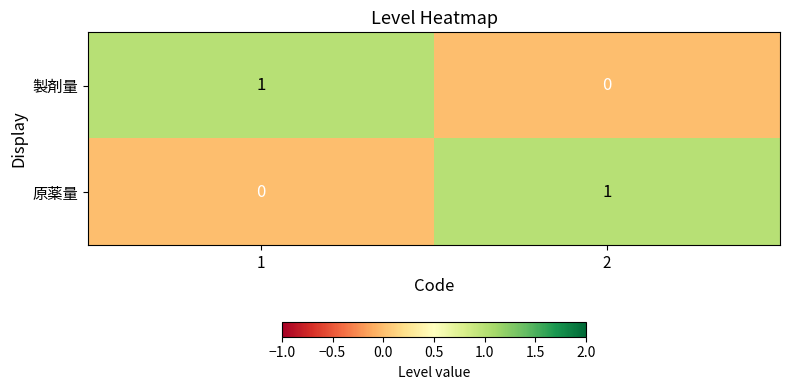

What is the spread (max minus min) of values at 1?

1